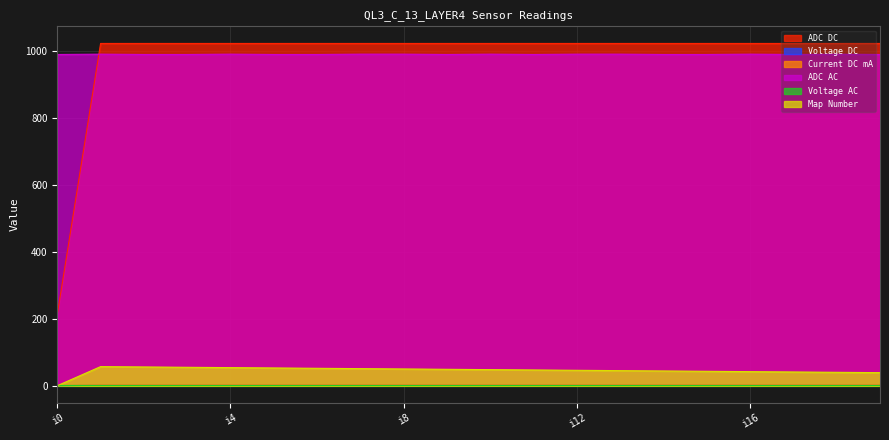

At which category does ADC AC reach its first local valley?

i9